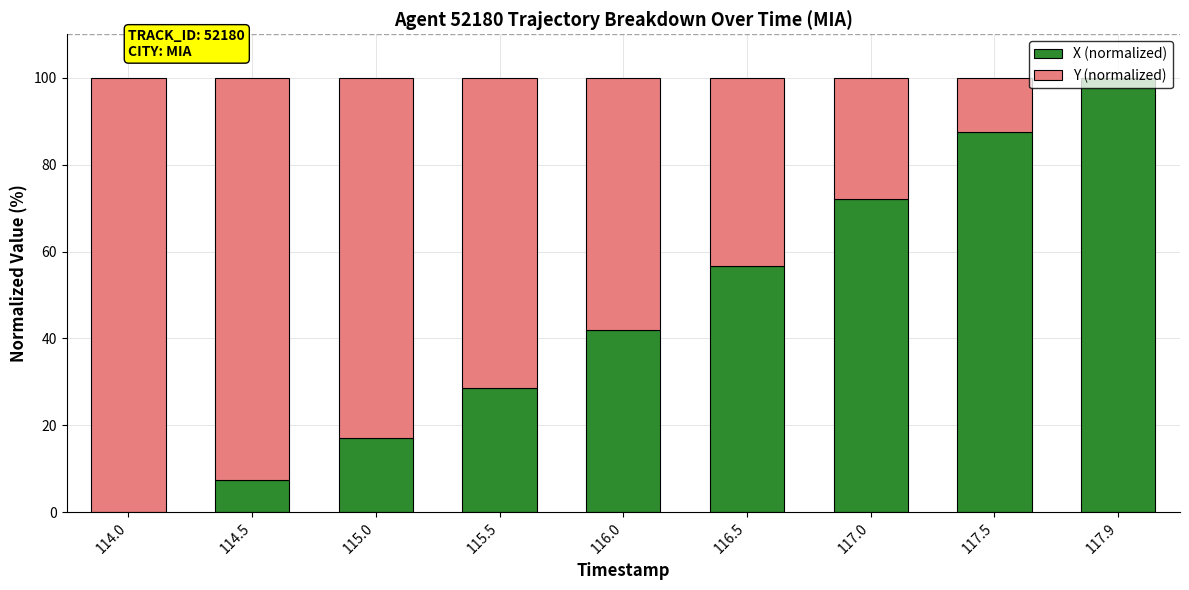

How many positive values does the X (normalized) series have?

8